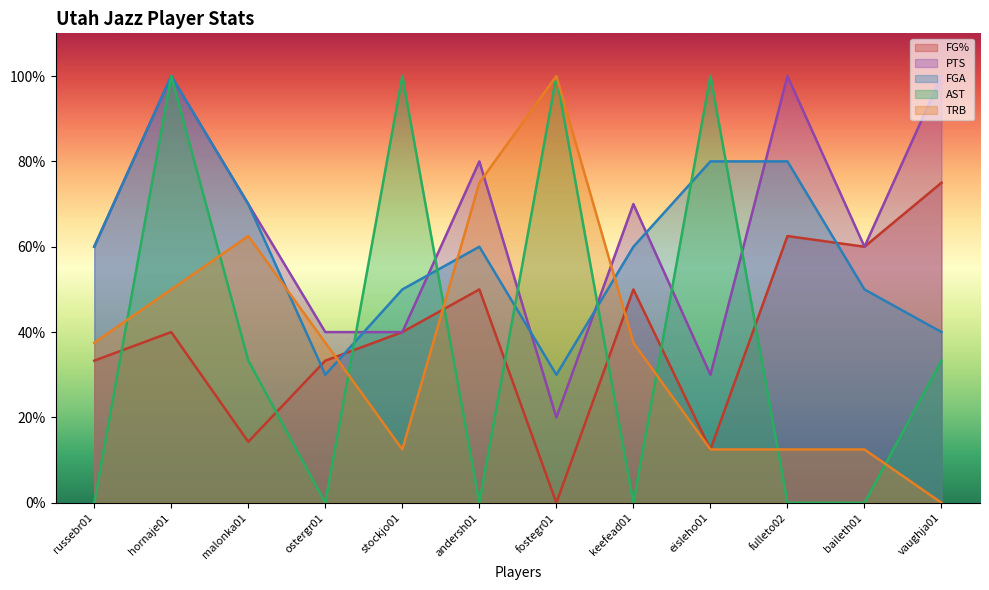

Between hornaje01 and fulleto02, which series saw the biggest shift?

AST